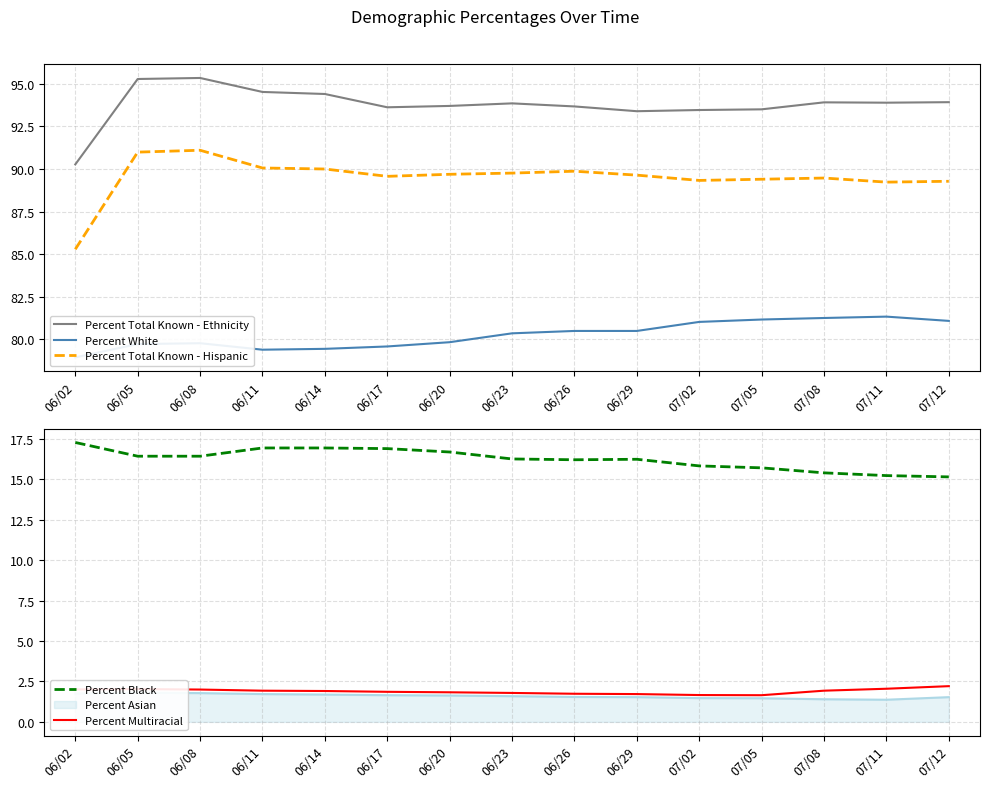

What is the total value across all series at 06/26?

282.0